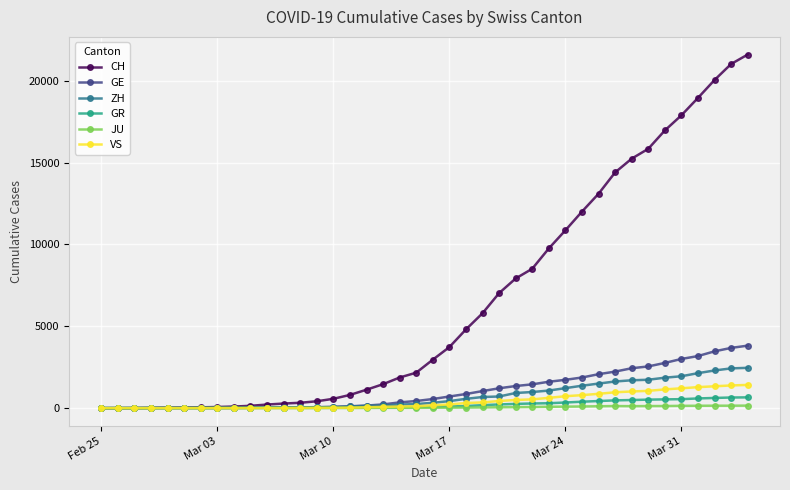

How many data points in VS are less than 172?

20